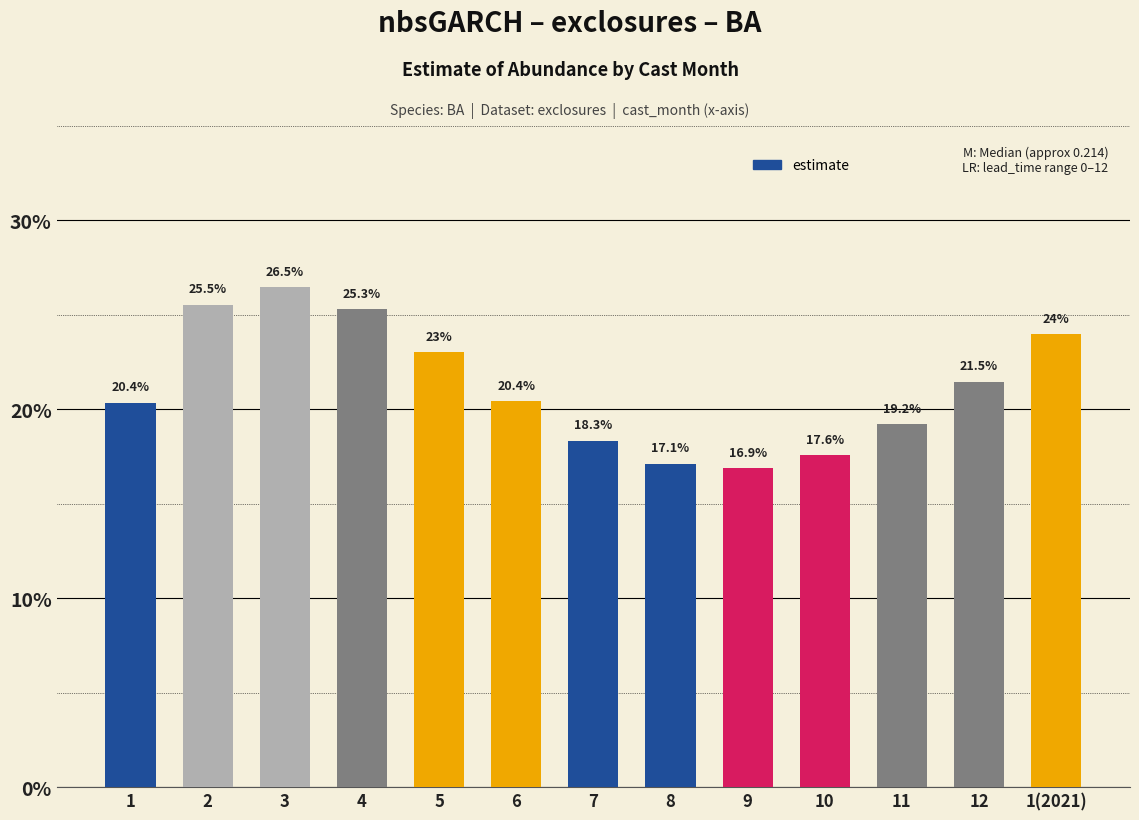

Are the bars grouped side by side (vs. stacked)?

No